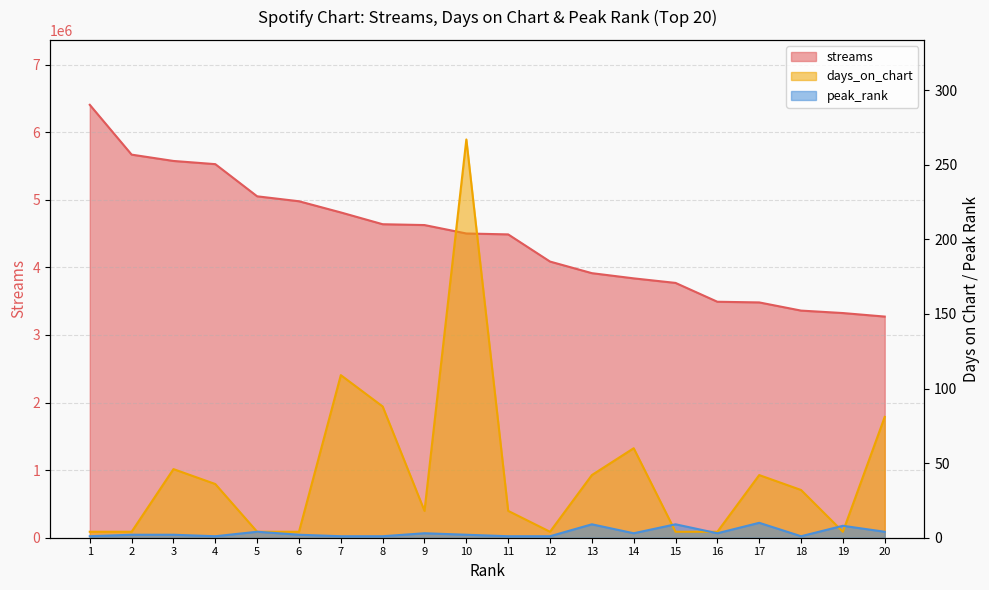

Which has a higher value, 10 or 16?

10